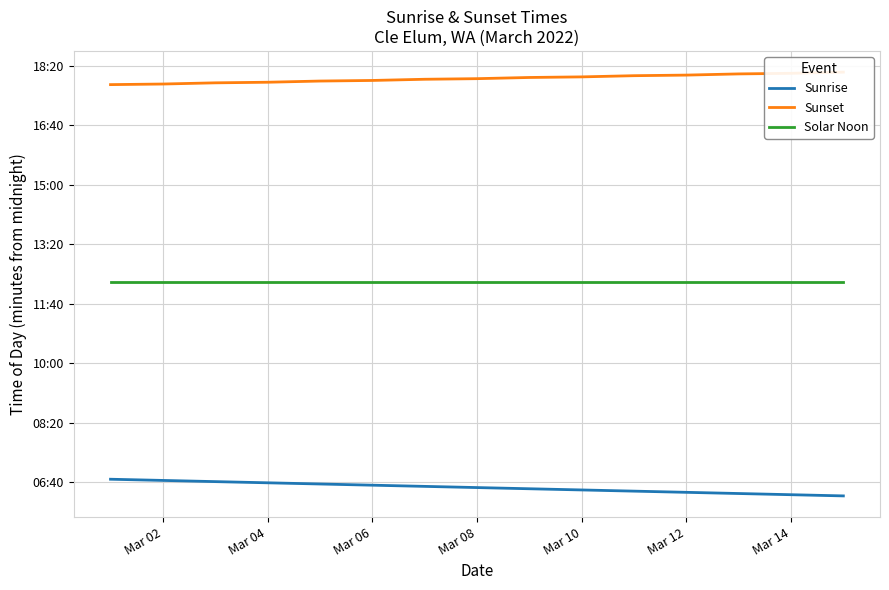

List the series in order of their overall mean, lowest first.

Sunrise, Solar Noon, Sunset